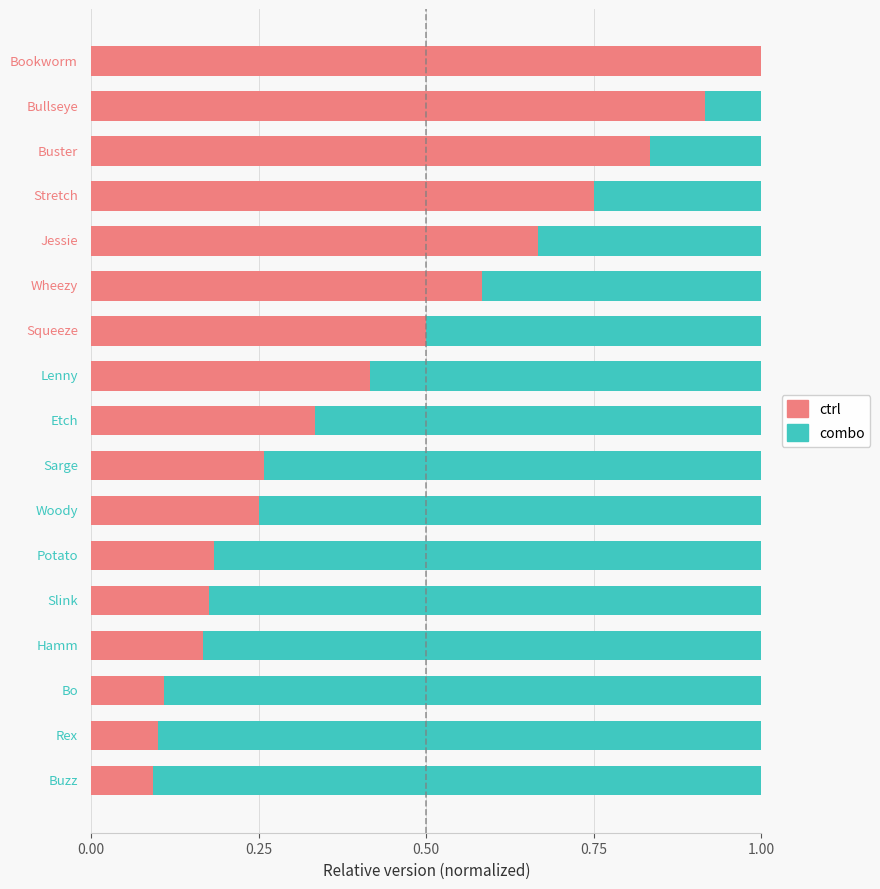

What are all the series names shown in the legend?

ctrl, combo